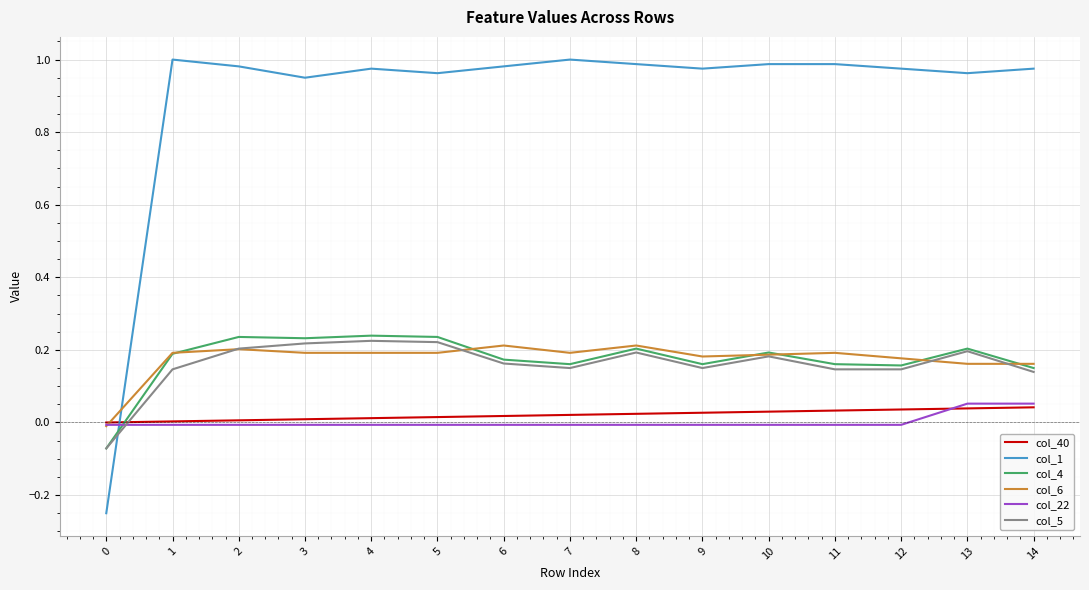

Is the value of col_5 at 1 greater than the value of col_22 at 9?

Yes